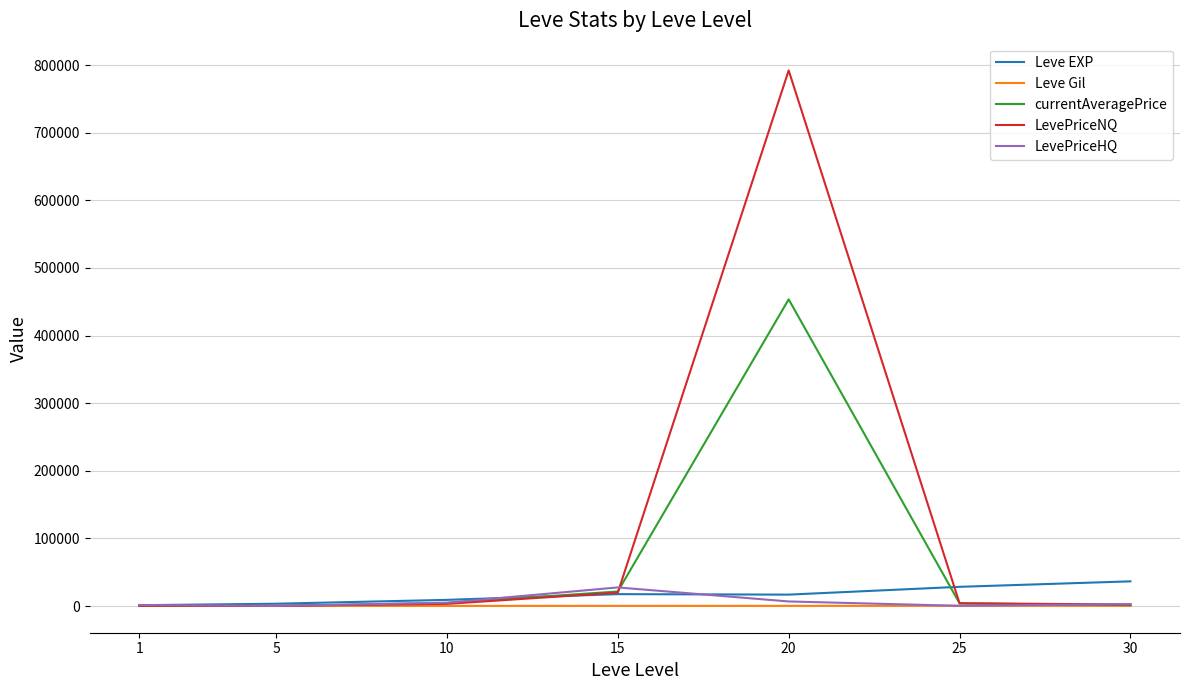

Which series has the largest total across all categories?

LevePriceNQ